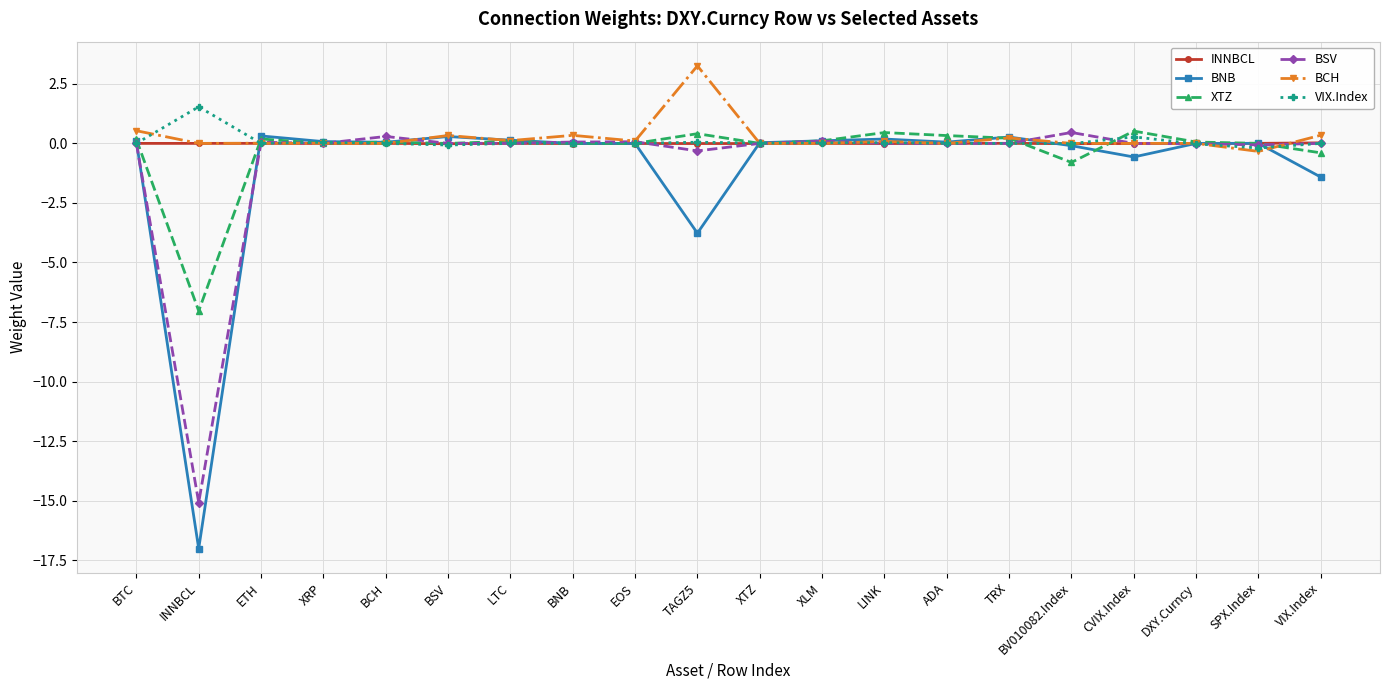

What are all the series names shown in the legend?

INNBCL, BNB, XTZ, BSV, BCH, VIX.Index